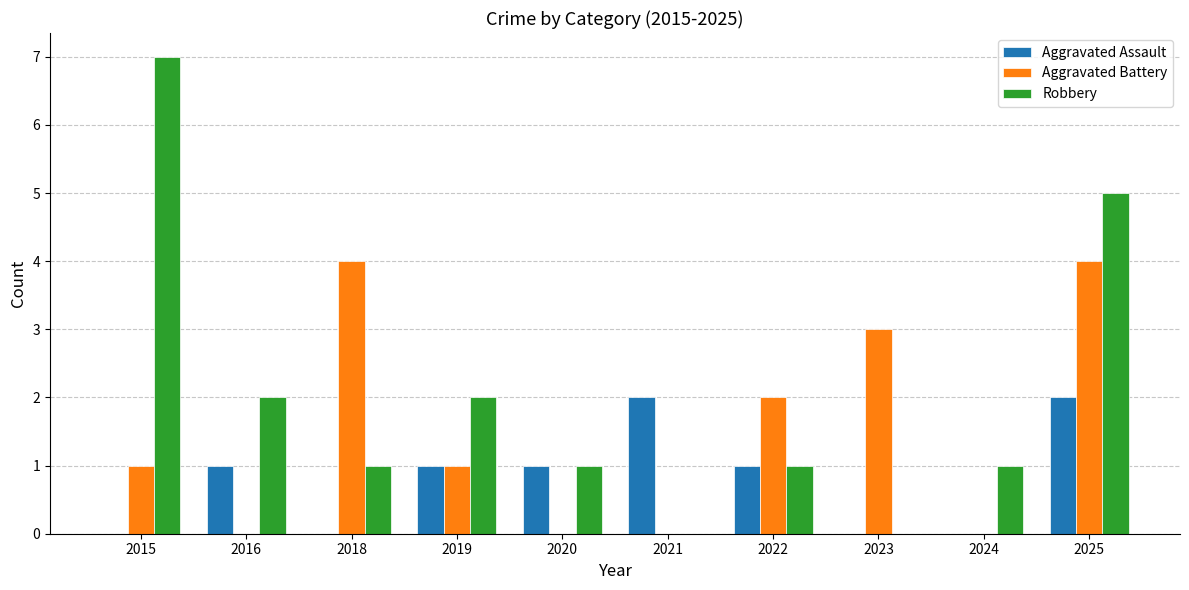

Which series changed the most between 2021 and 2022?

Aggravated Battery